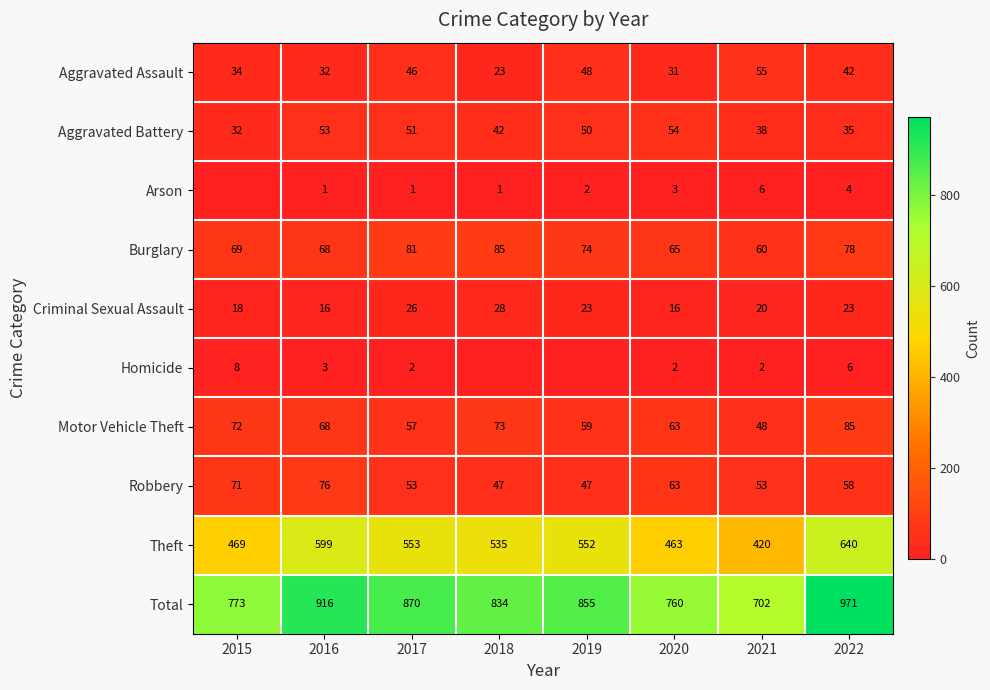

How many values in the Motor Vehicle Theft series are below 68?

4